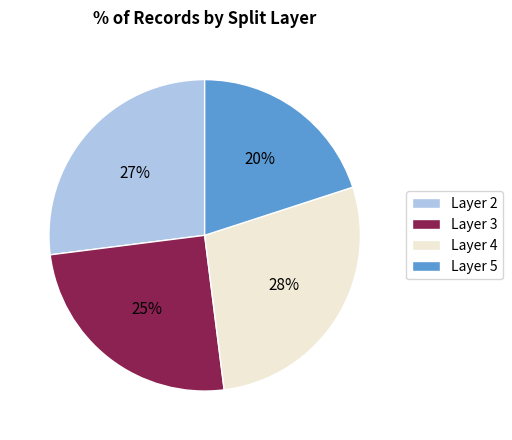

To the nearest percent, what portion does Layer 3 represent?

25%